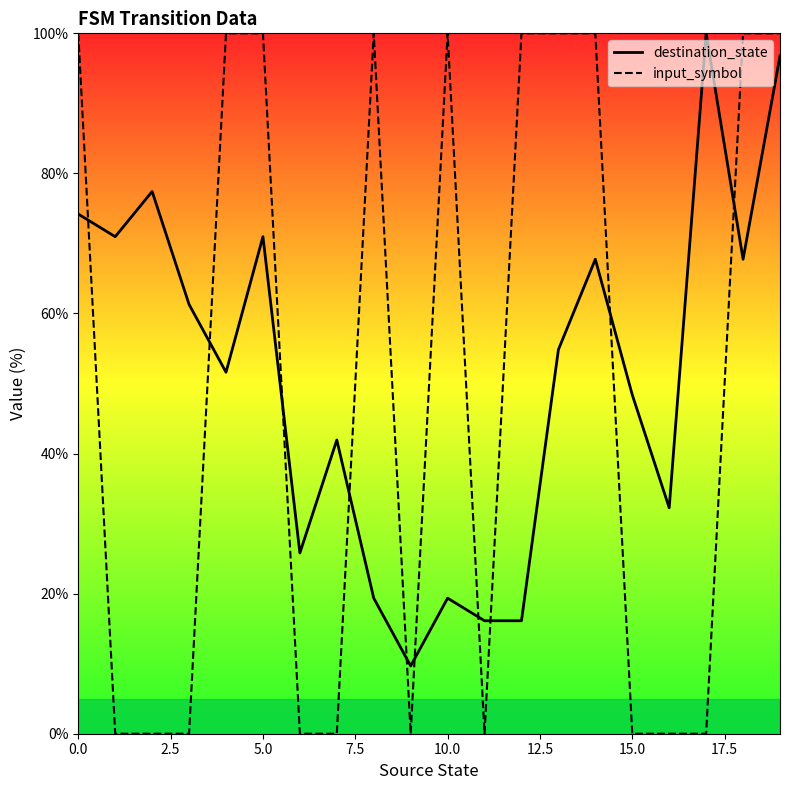

What is the maximum value shown in the chart?

100.0